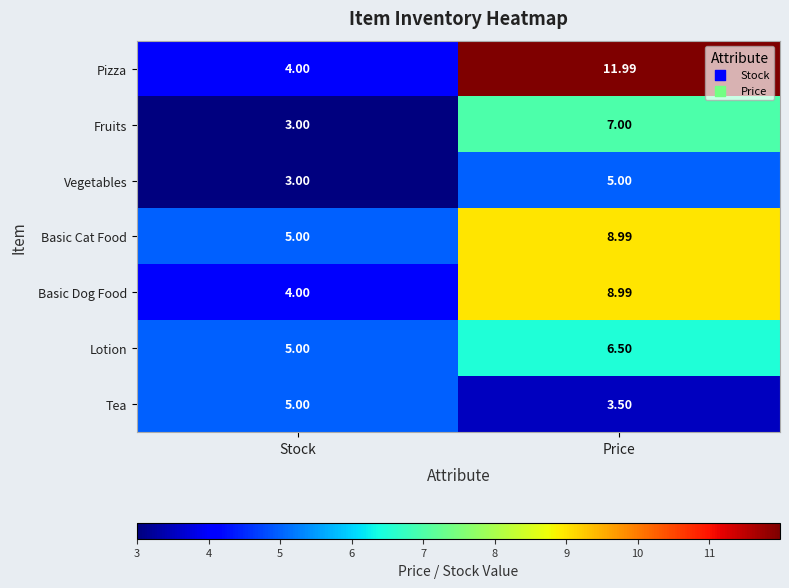

Where is Lotion nearest to the value 5?

Stock